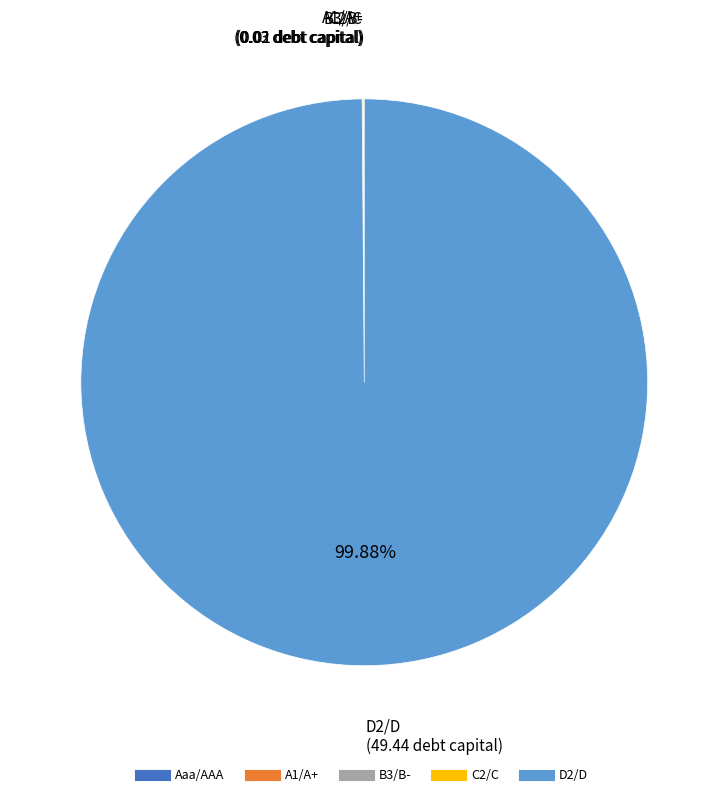

Which category accounts for the majority?

D2/D